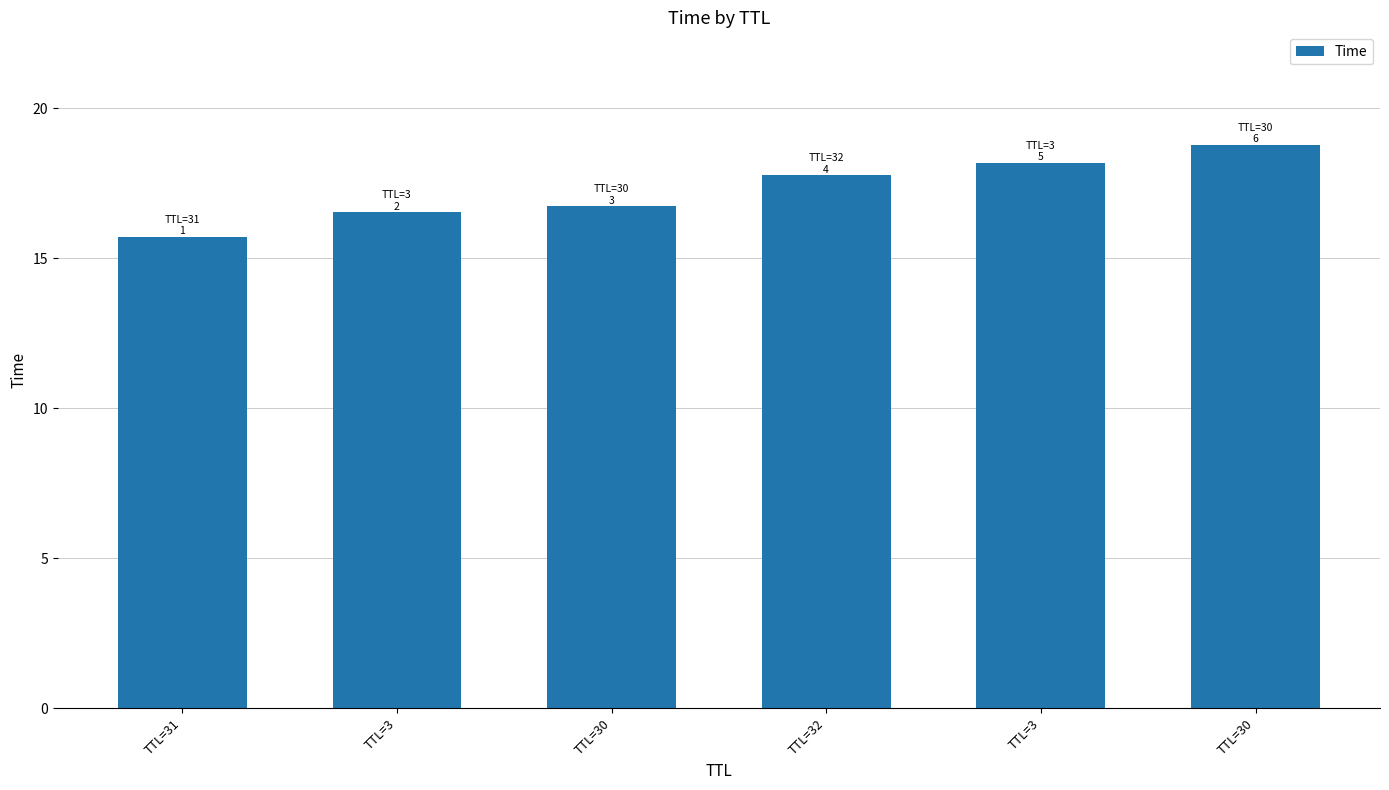

How many categories are shown in the chart?

6